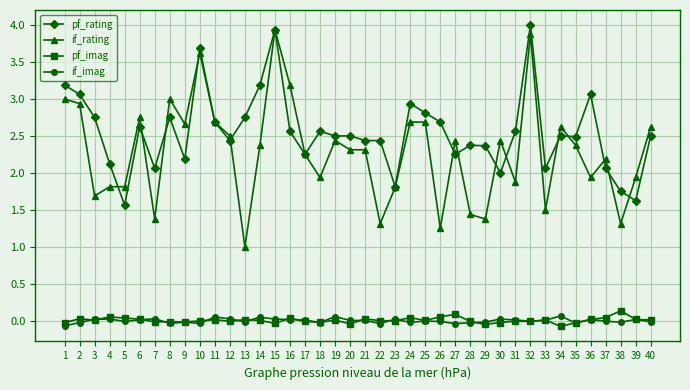

True or false: if_rating and pf_imag cross at least once.

False